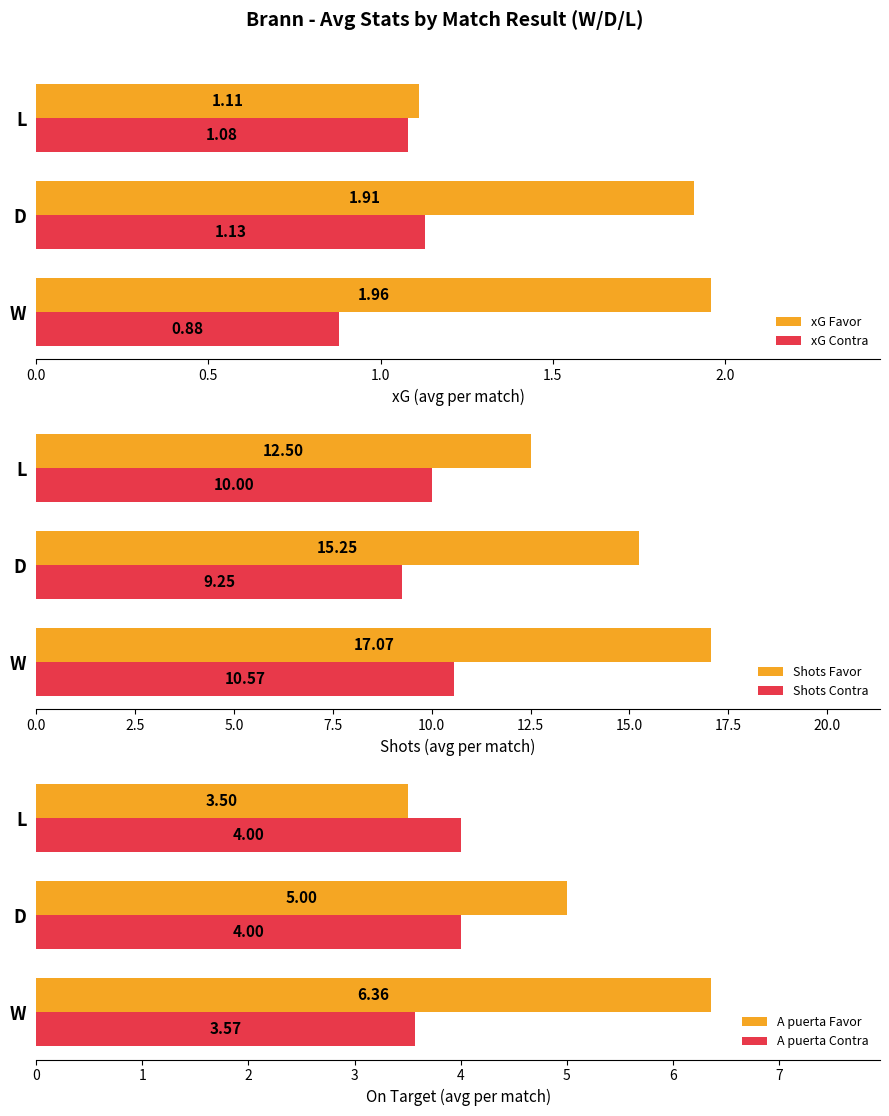

How many distinct data groups are displayed?

6